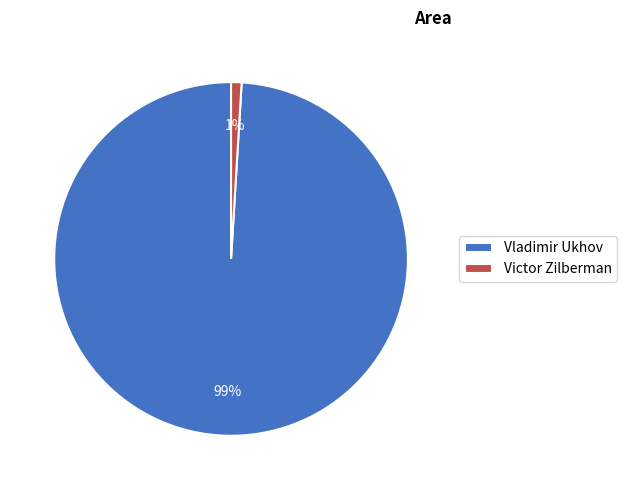

True or false: Victor Zilberman accounts for 7% of the total.

False